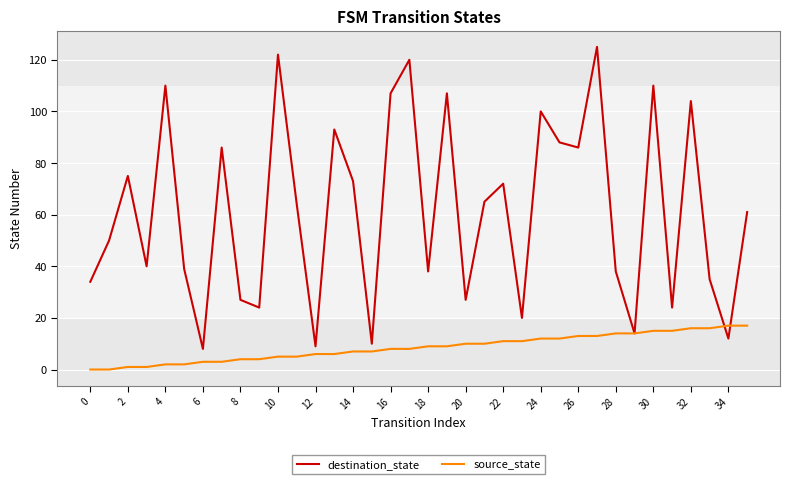

Which series has the largest total across all categories?

destination_state